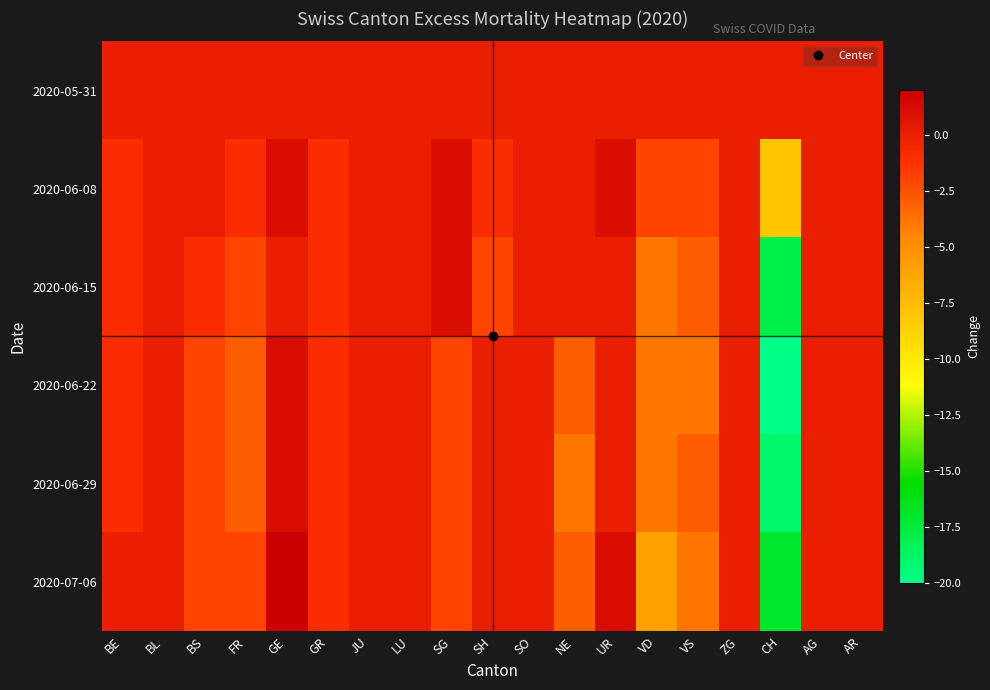

At which category is the sum across all series the highest?

GE